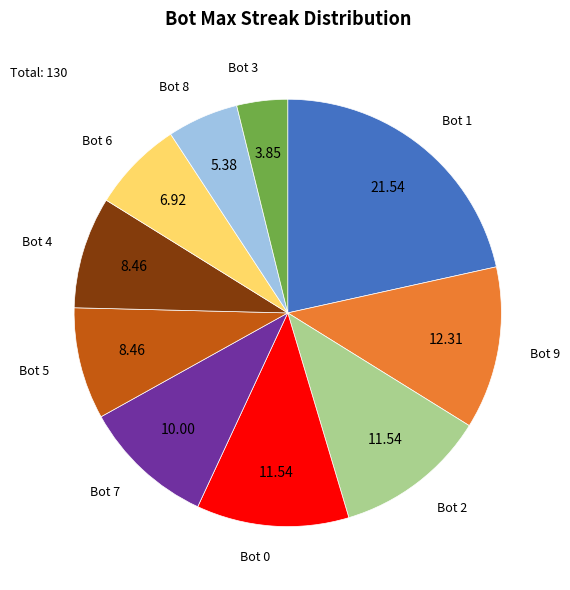

Does any single category account for the majority?

No